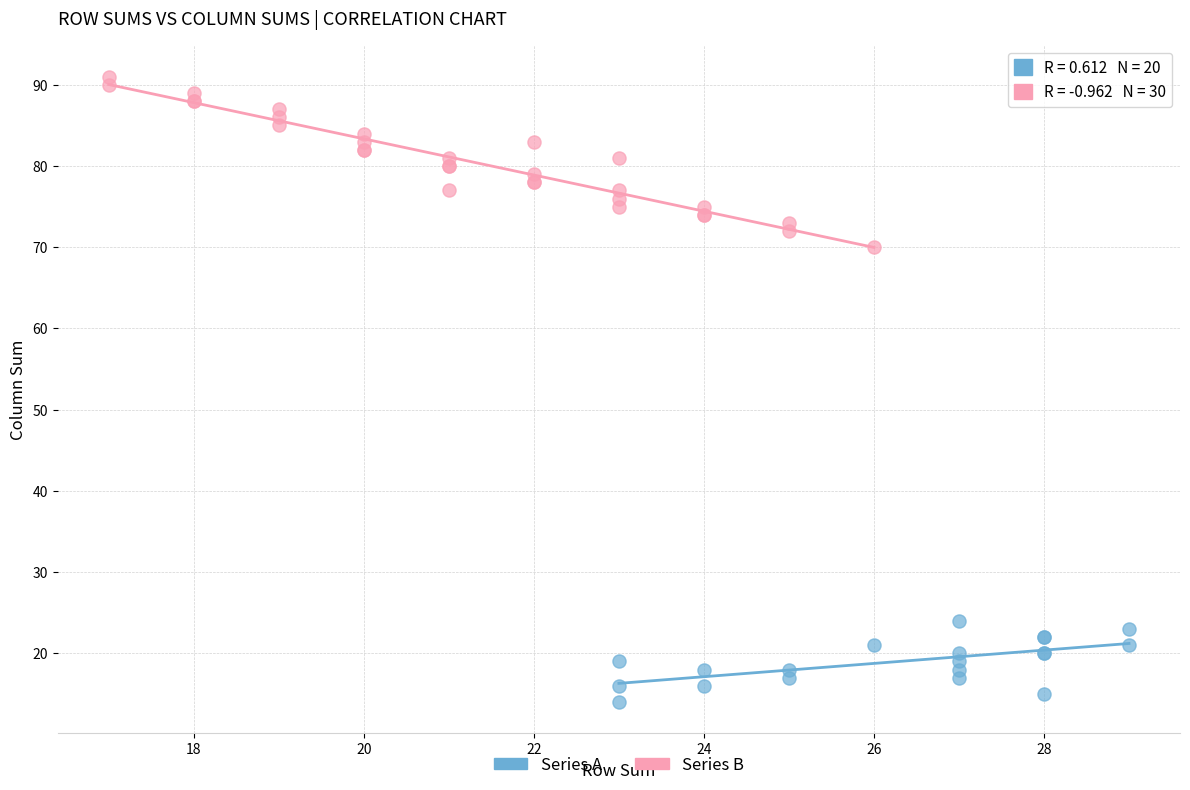

Which series has the widest spread of Y values?

Series B